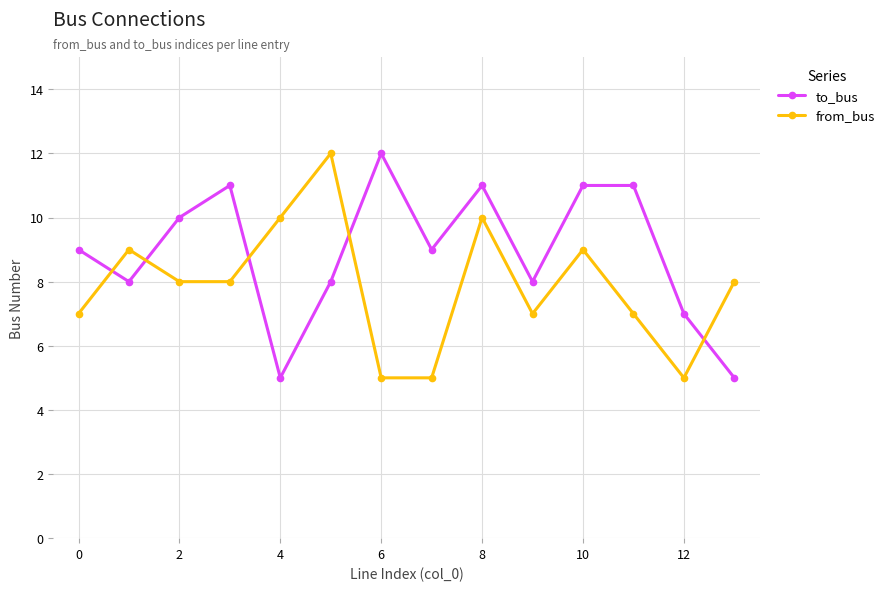

What is the value of the to_bus point at the 4th from the left?

11